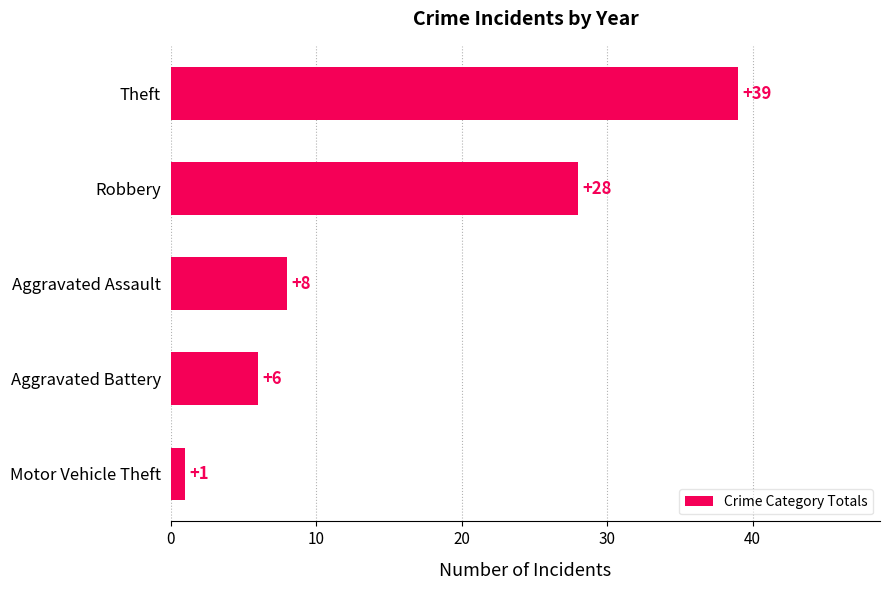

How many data points are less than 8?

2